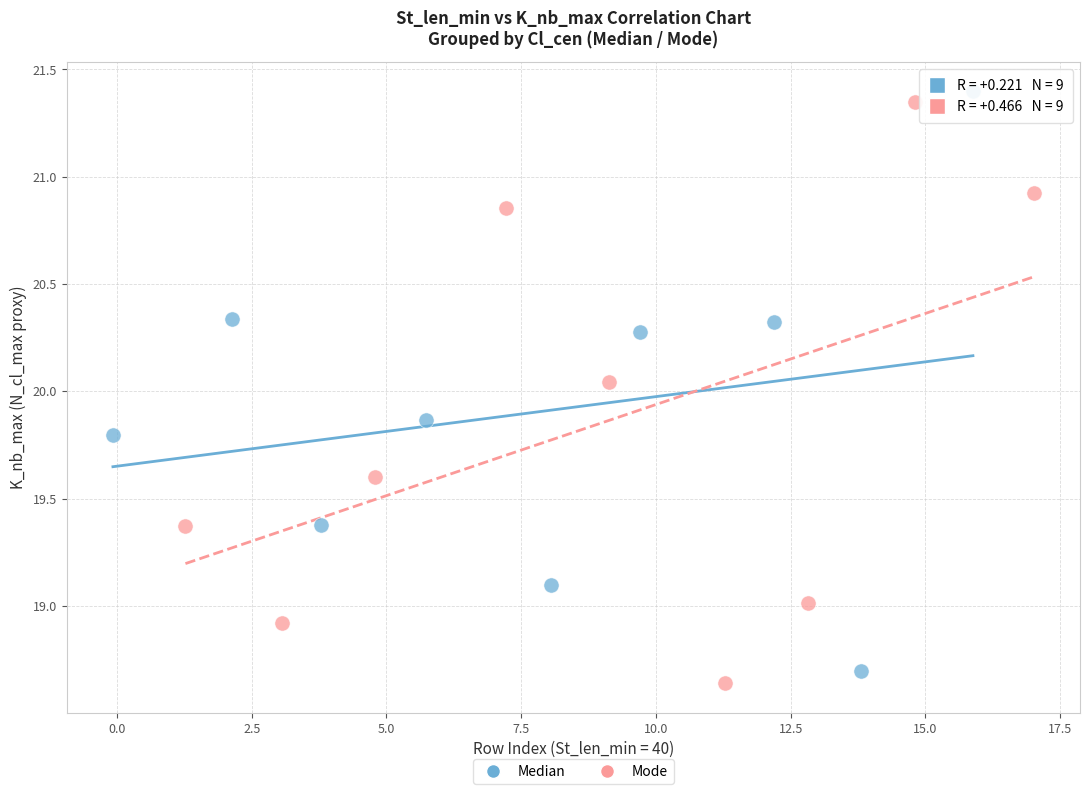

What are all the series names shown in the legend?

Median, Mode